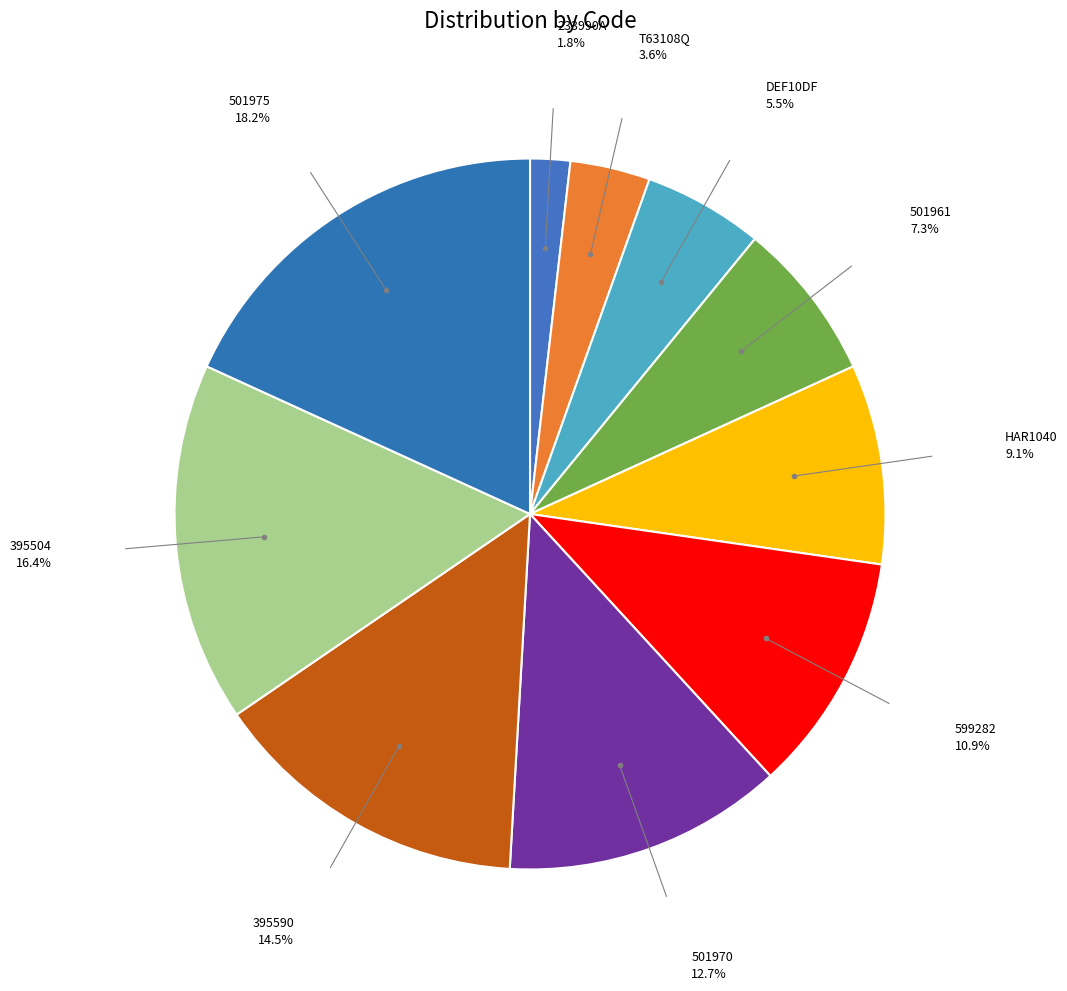

Count the number of slices in the pie.

10